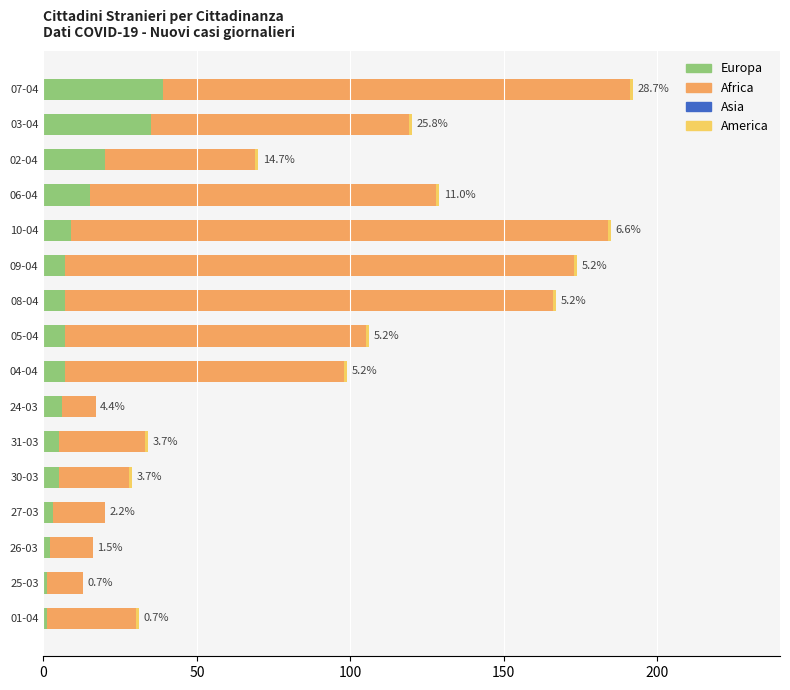

What is the highest value of the Europa series?

39